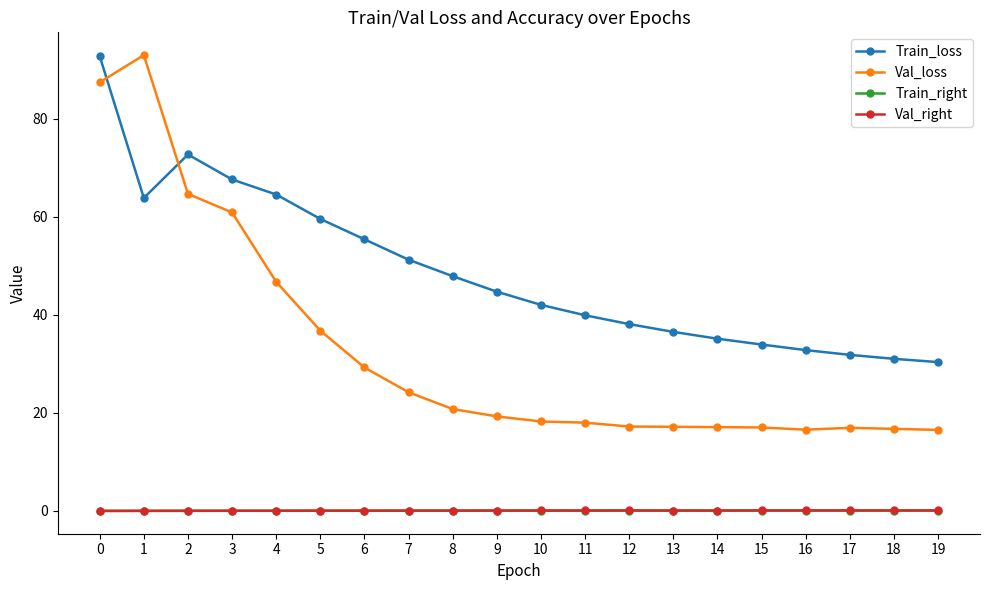

What is the difference between the maximum and minimum values in the Train_right series?

0.1